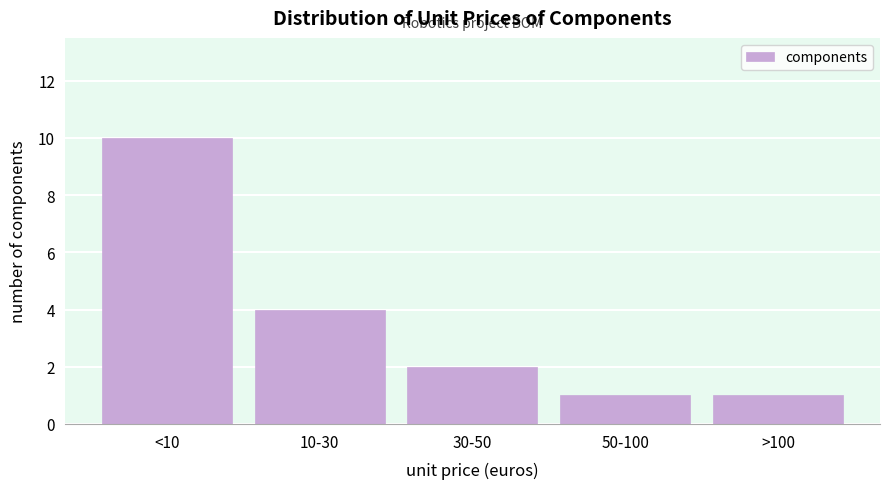

Reading right to left, transcribe all the data shown in this chart.

>100=1	50-100=1	30-50=2	10-30=4	<10=10